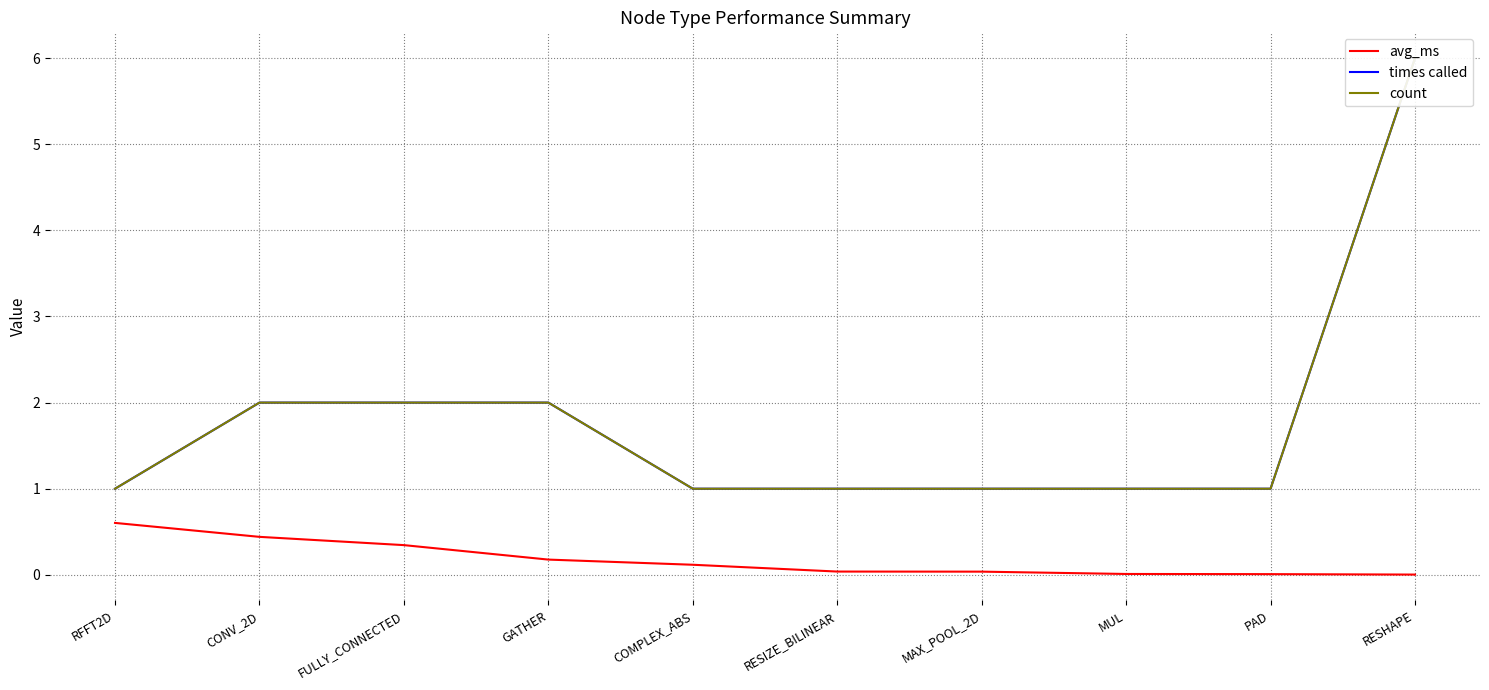

True or false: avg_ms and count cross at least once.

False